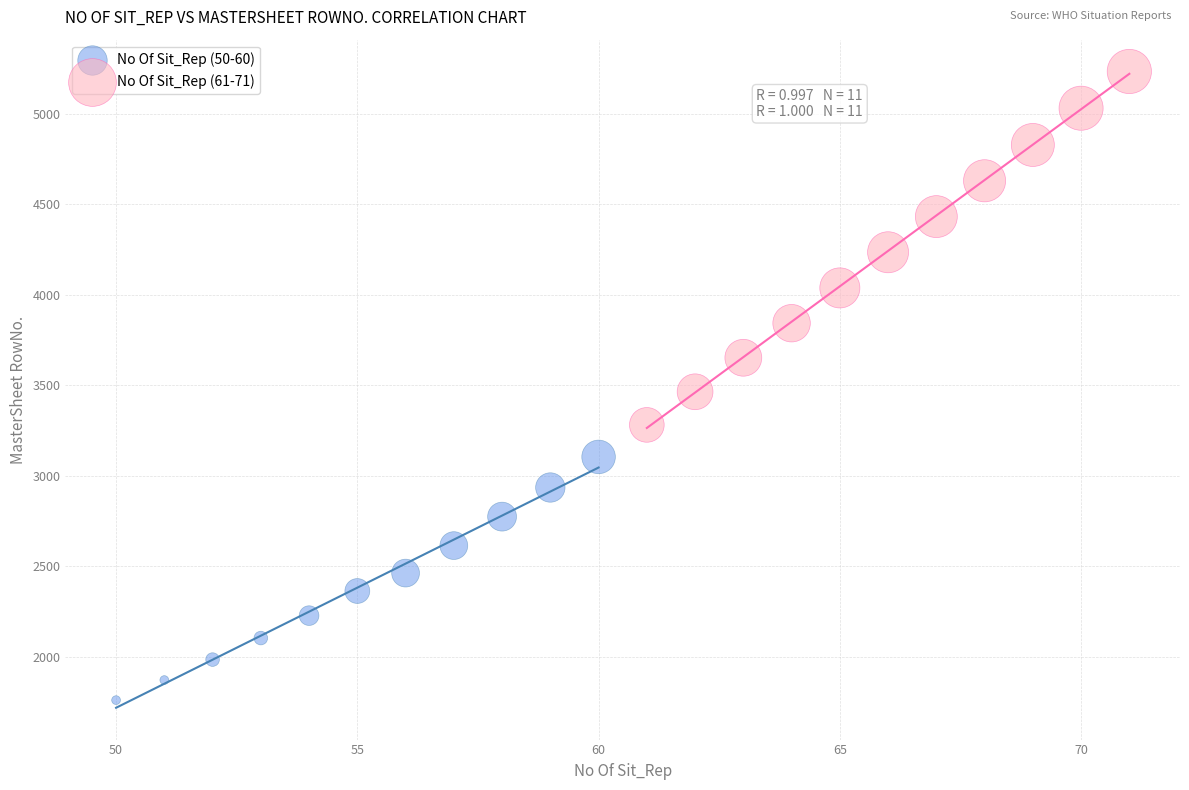

Which series has the widest spread of Y values?

No Of Sit_Rep (61-71)